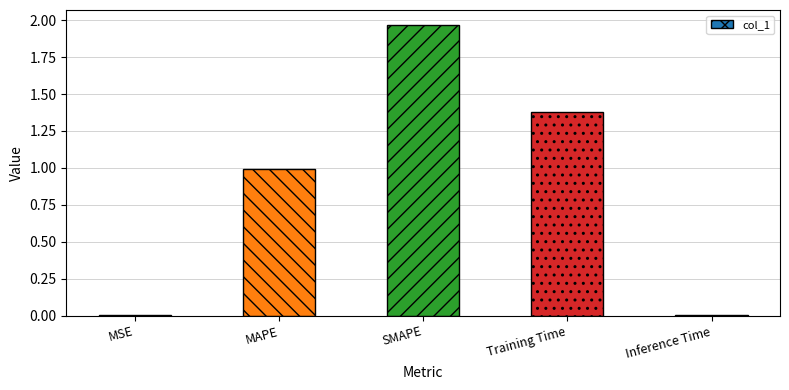

At which category does the chart reach its peak across all series?

SMAPE